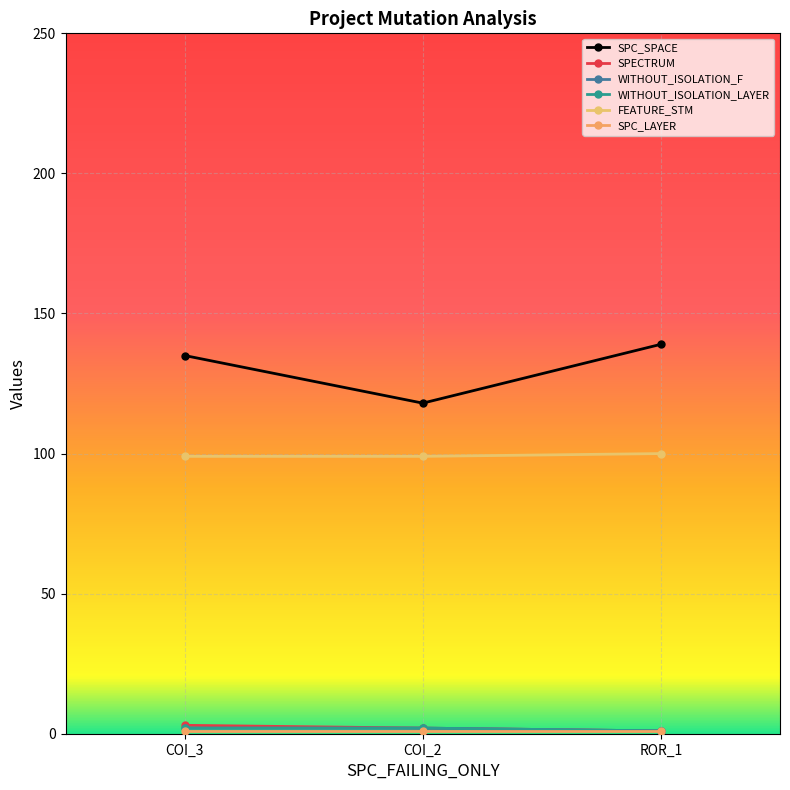

What is the sum of all WITHOUT_ISOLATION_LAYER values?

5